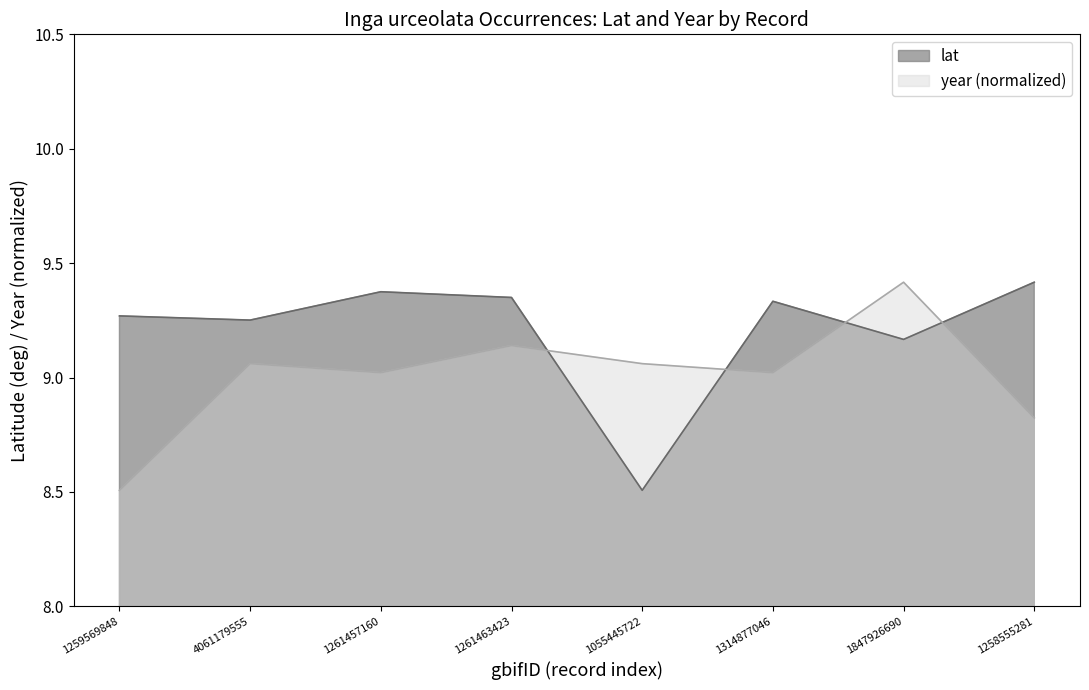

True or false: lat and year intersect in this chart.

True